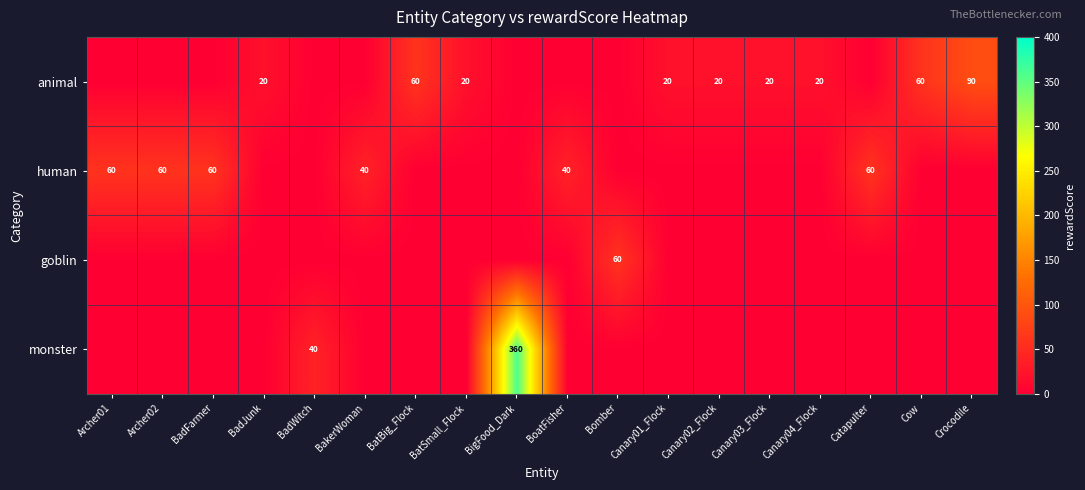

The value of human at Archer01 is 95. True or false?

False